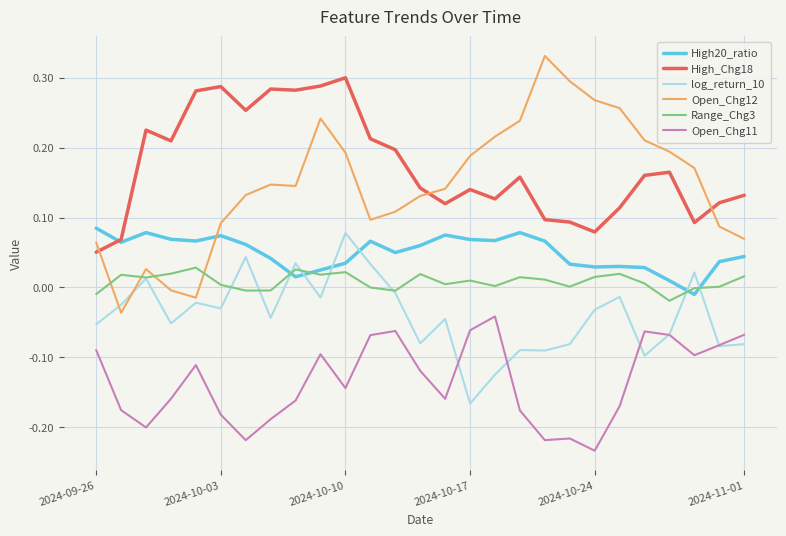

Which series has the largest total across all categories?

High_Chg18